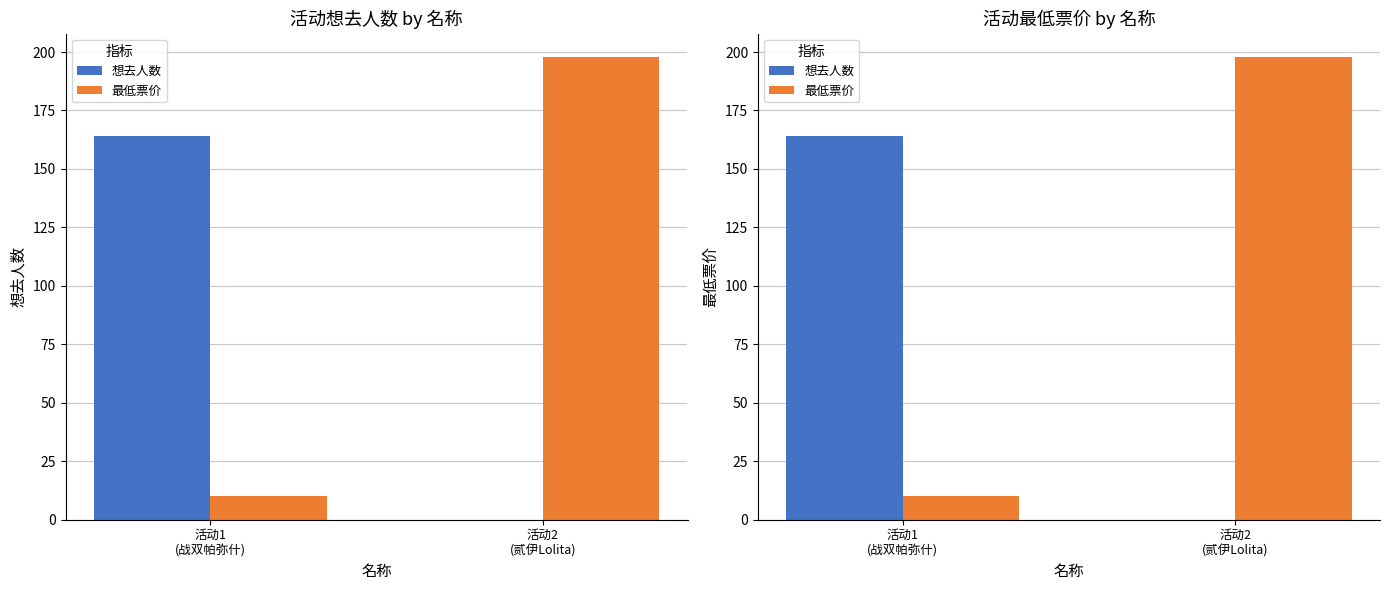

What is the label of the 1st bar from the left?

活动1
(战双帕弥什)